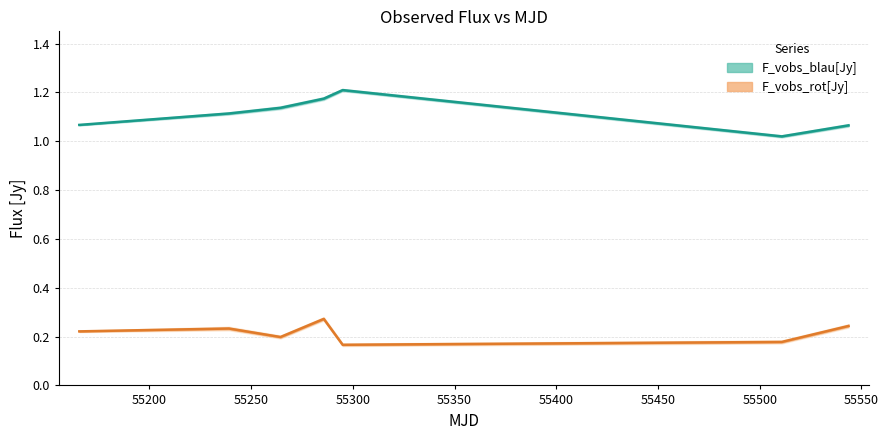

What position from the right is 55543.6160301?

1